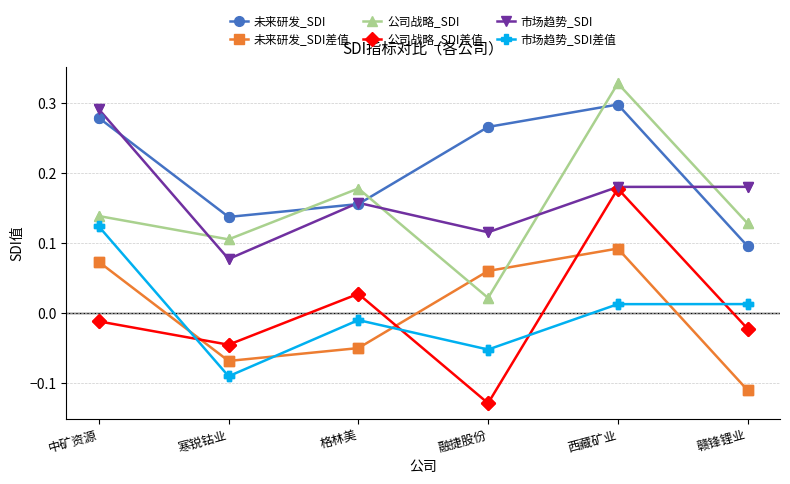

At how many categories does at least one series exceed 0?

6